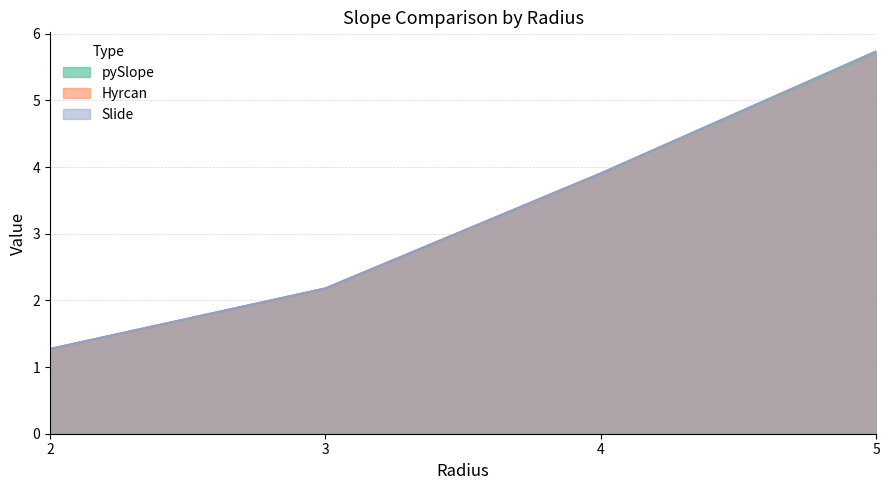

At which label does Slide first exceed 3?

4